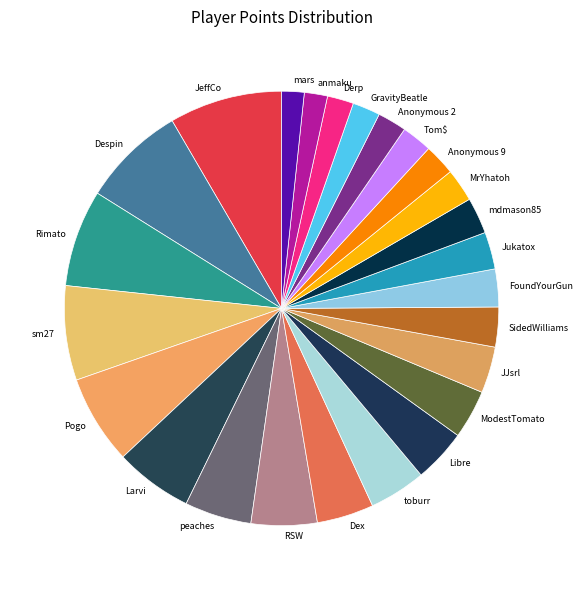

How many slices are in this pie chart?

25